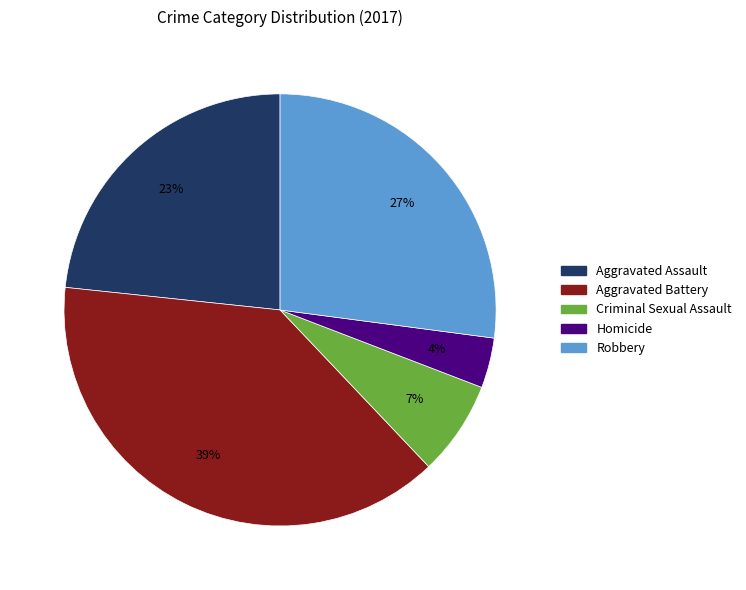

Is there a majority slice in this chart?

No